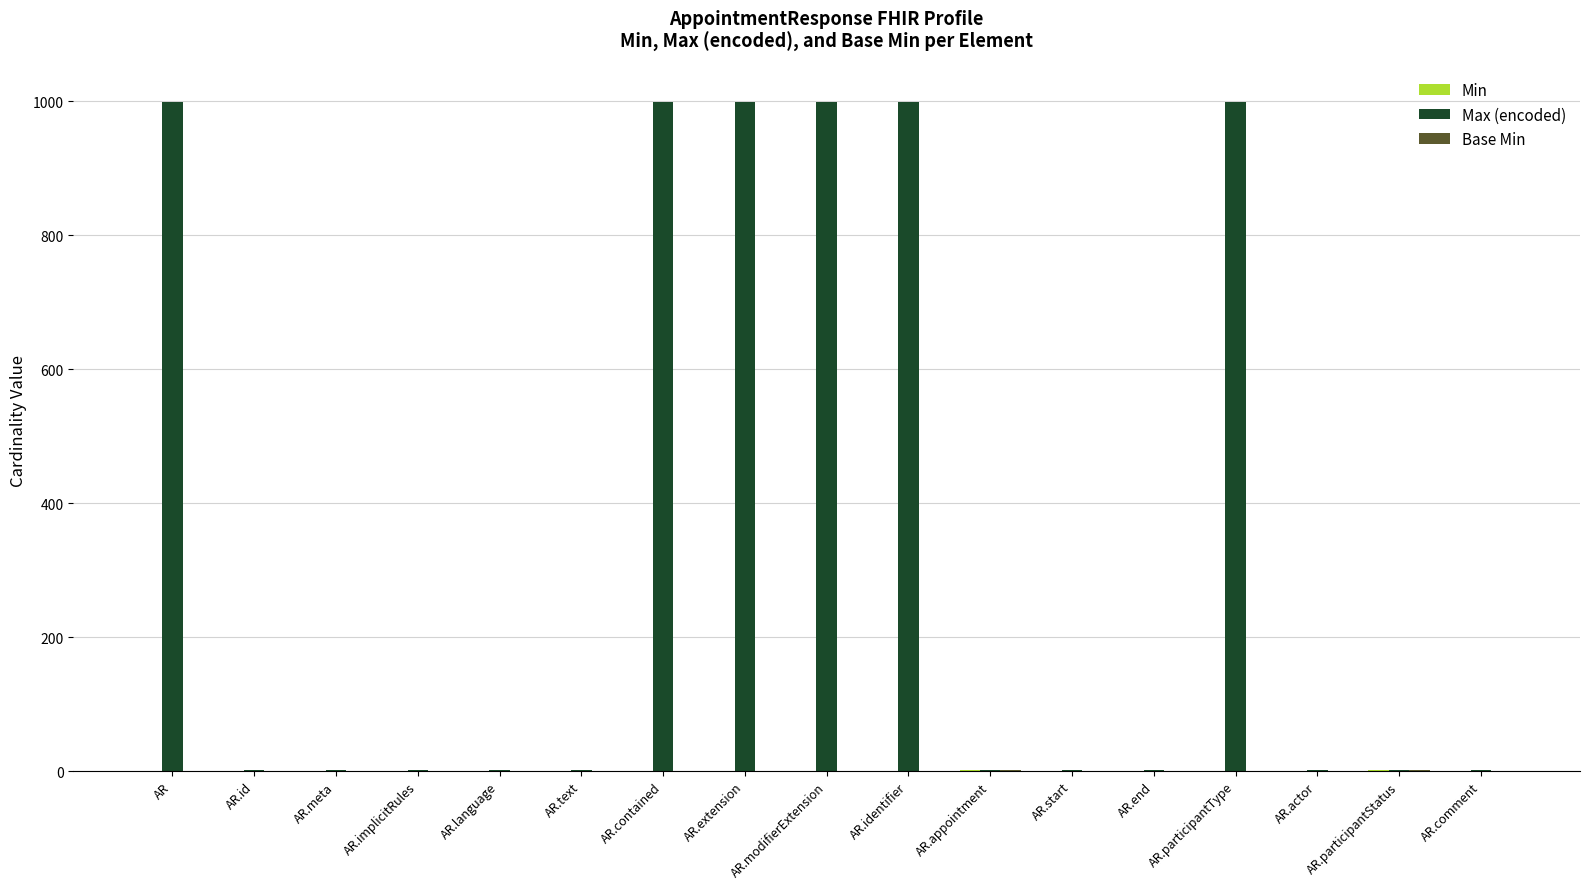

Which series has the largest total across all categories?

Max (encoded)